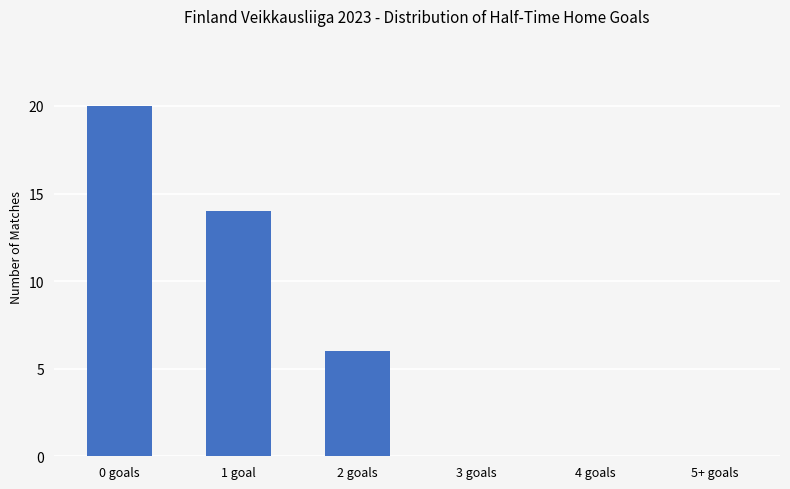

Where does the data first go above 6?

0 goals